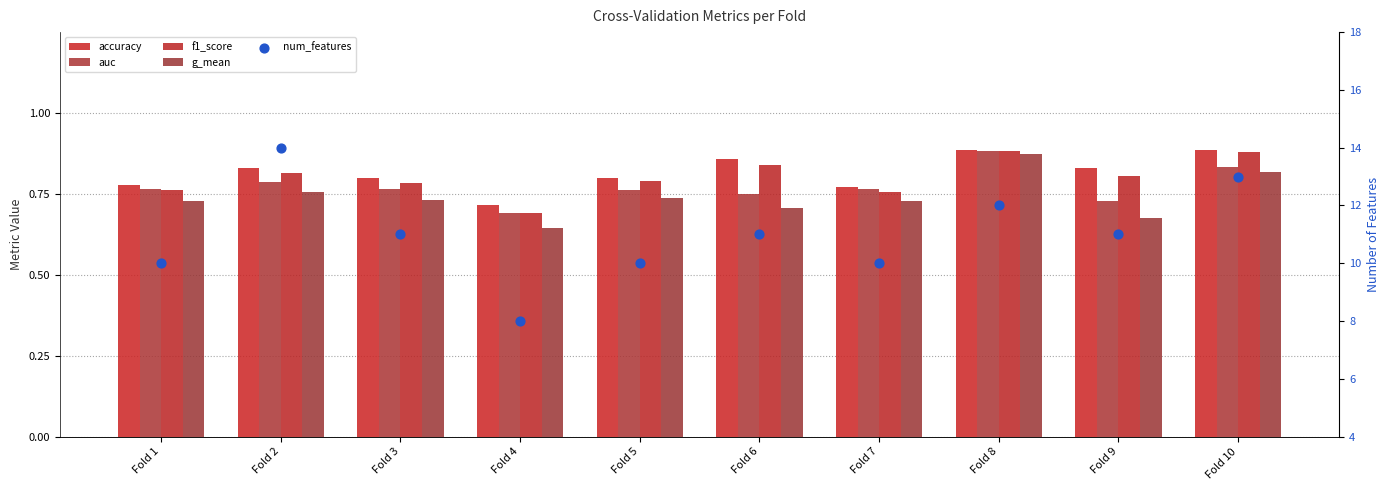

At how many categories does at least one series exceed 10?

6